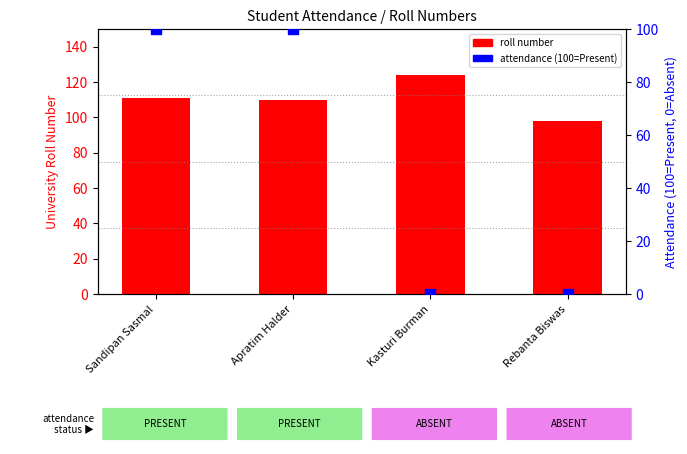

At how many categories does at least one series exceed 48?

4